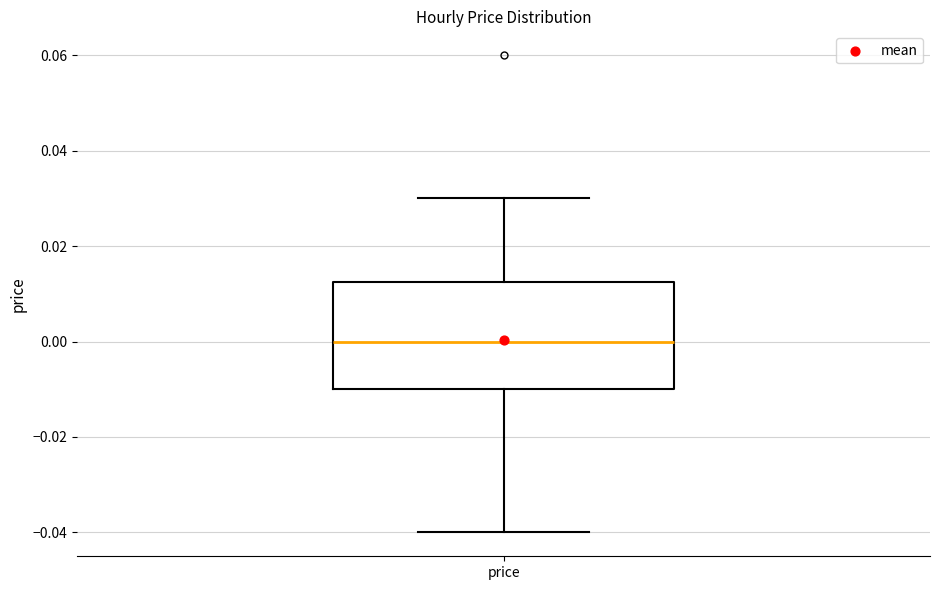

Where does the lower whisker of the box for price end on the y-axis? The values are not printed on the chart, so give them approximately, as read against the axis.

-0.040